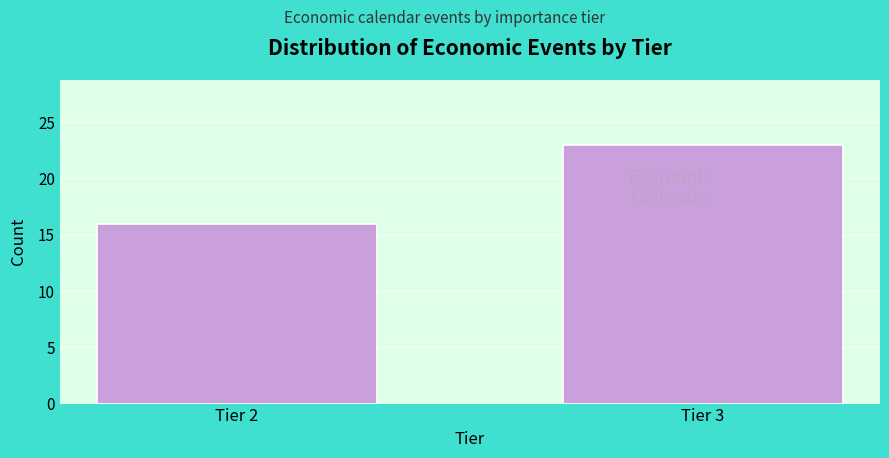

Reading right to left, what are all the values shown in this chart?

23	16